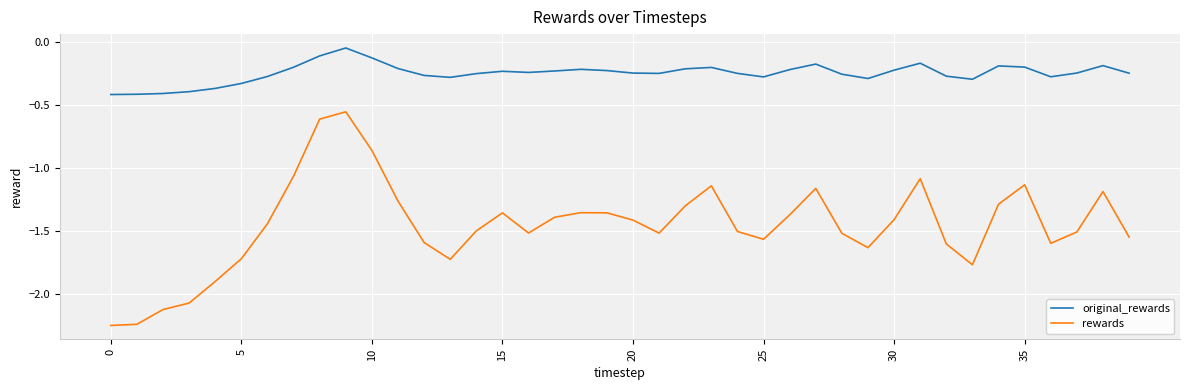

What is the difference between the maximum and minimum values in the rewards series?

1.7